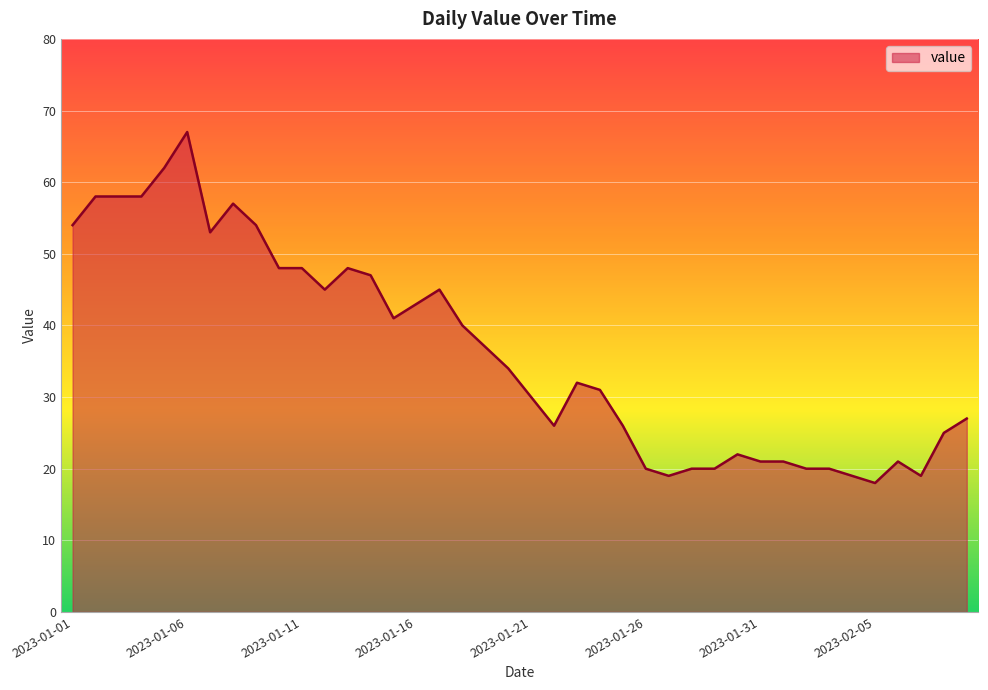

What is the difference between the maximum and minimum values?

49